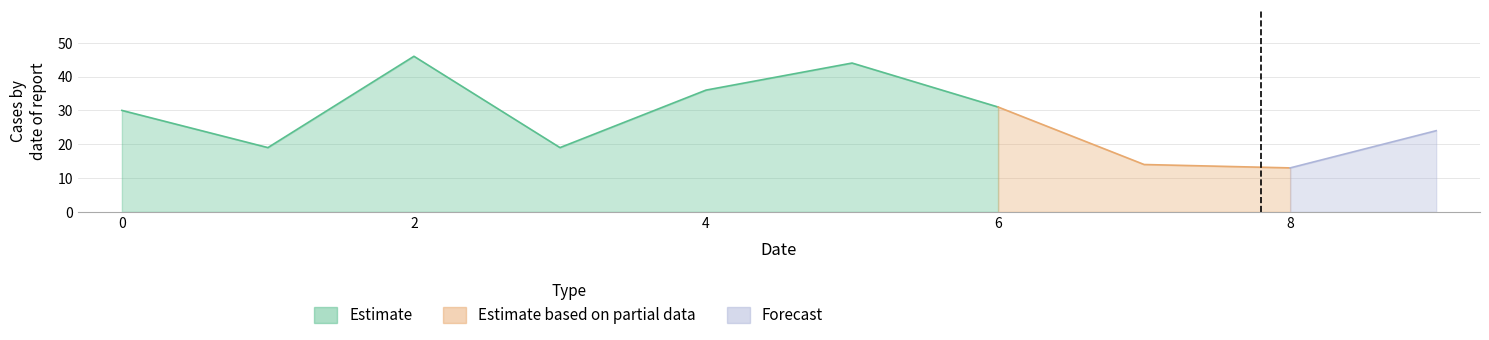

Rank the categories by value from highest to lowest.

2, 5, 4, 6, 0, 9, 1, 3, 7, 8